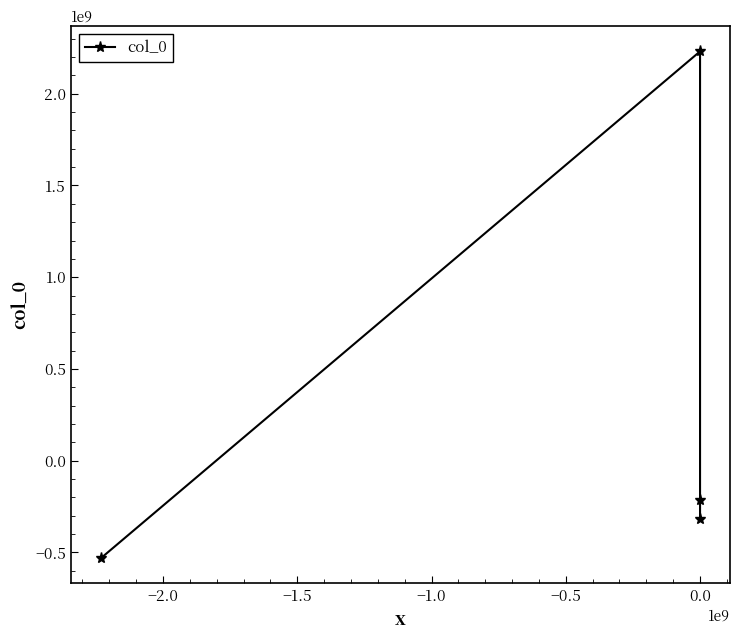

What is the value of the 1st point from the left?

-531140771.3